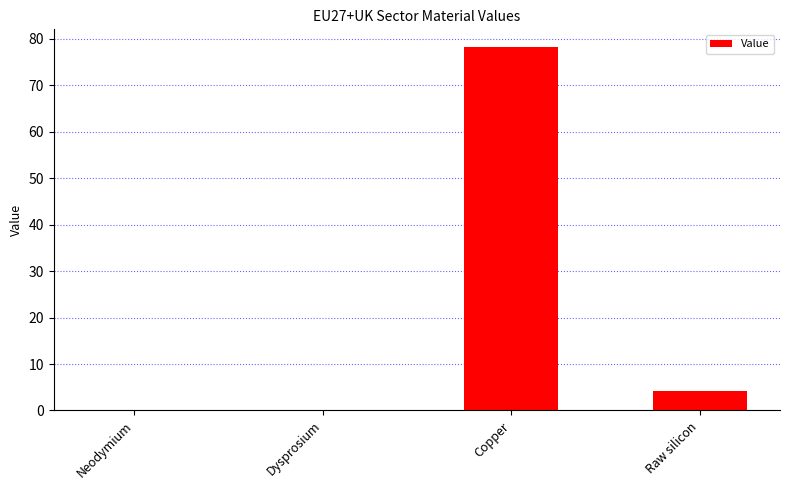

What is the change in value from Dysprosium to Copper?

+78.2